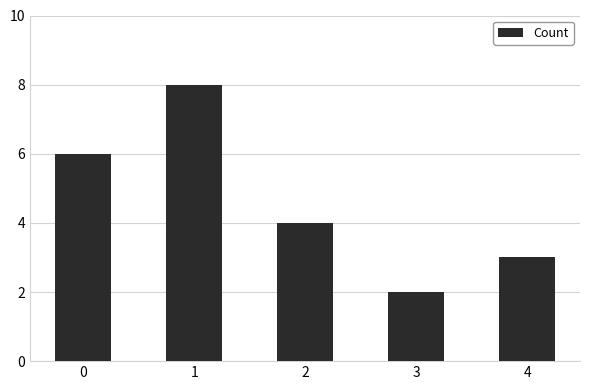

Reading right to left, extract all data points from this chart.

4=3	3=2	2=4	1=8	0=6